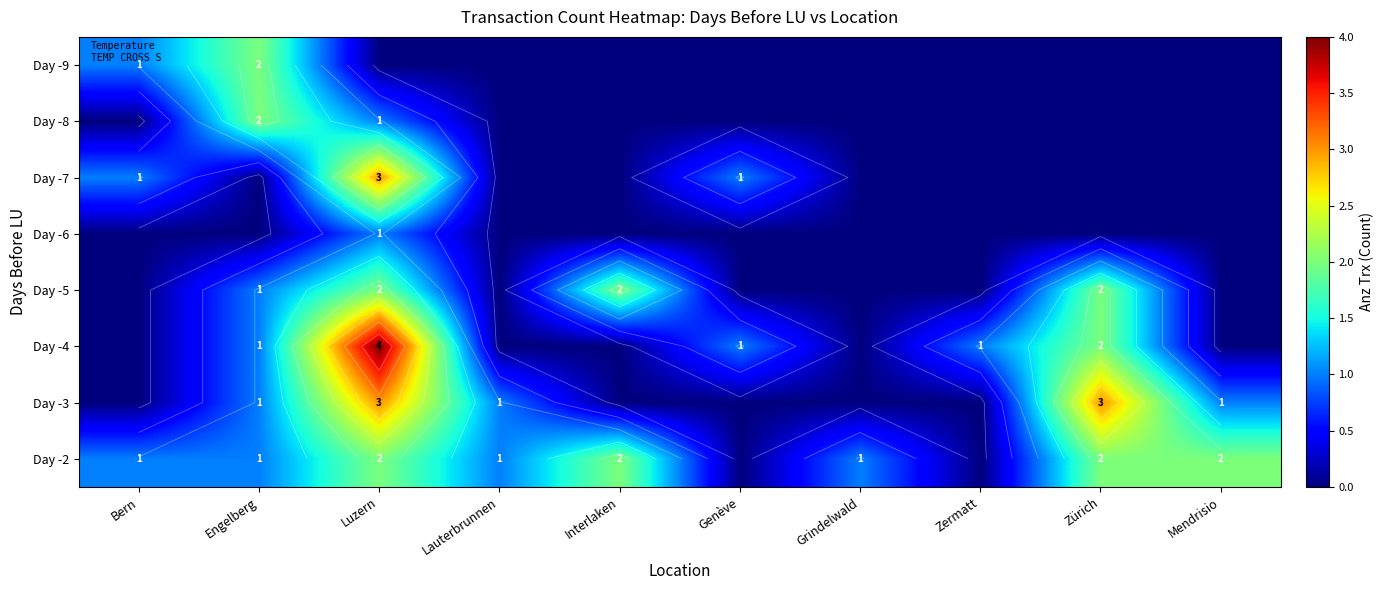

Which has a higher value, Zermatt or Grindelwald?

Zermatt